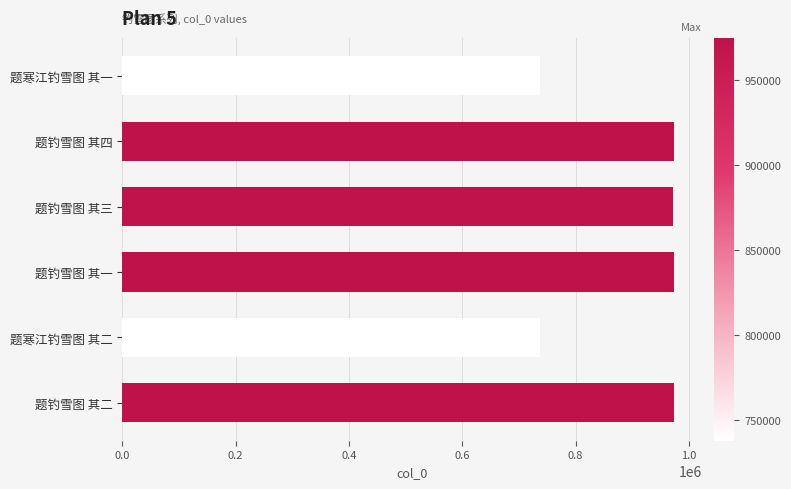

What is the maximum value shown in the chart?

974482